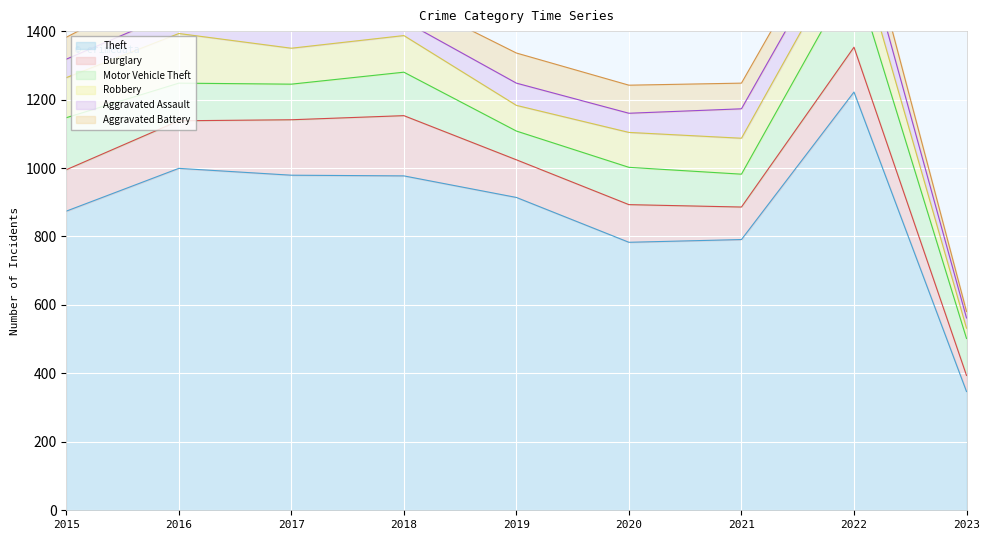

At which label does Theft first exceed 914?

2016